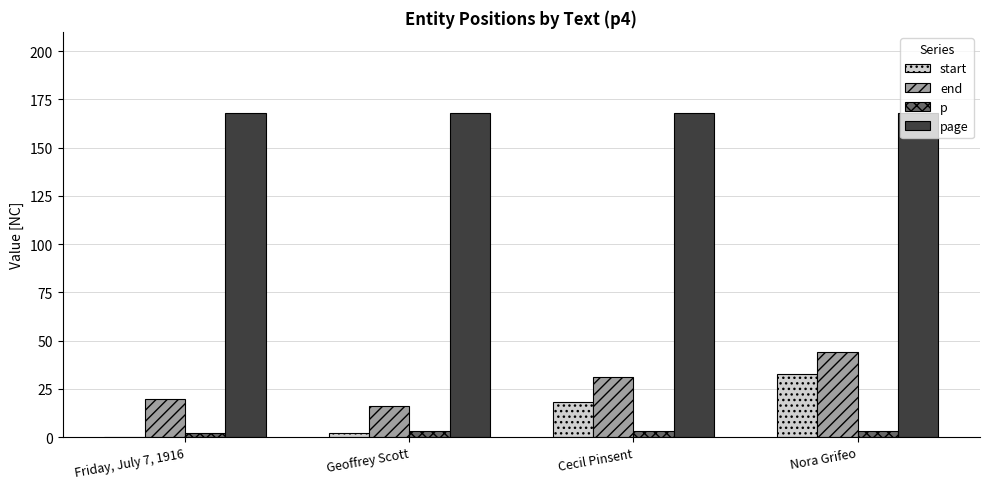

Which series has the largest range (max minus min)?

start